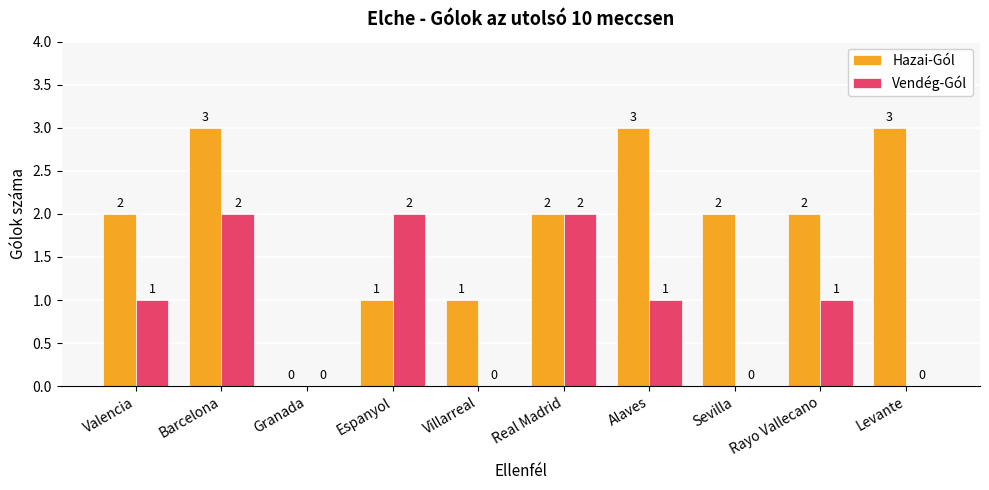

How many groups of bars are there?

10